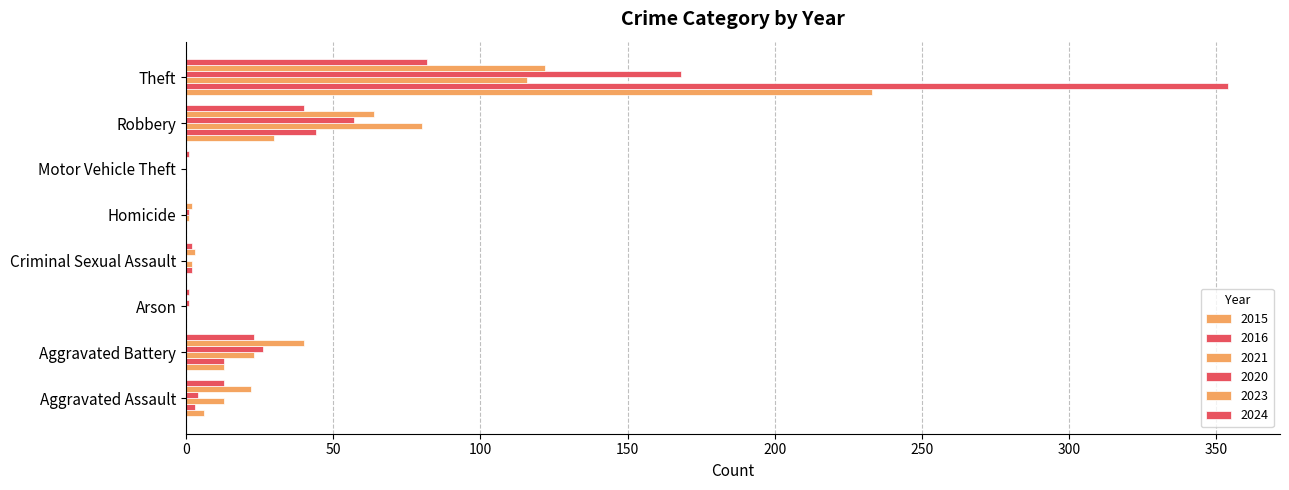

What is the total value across all series at Homicide?

4